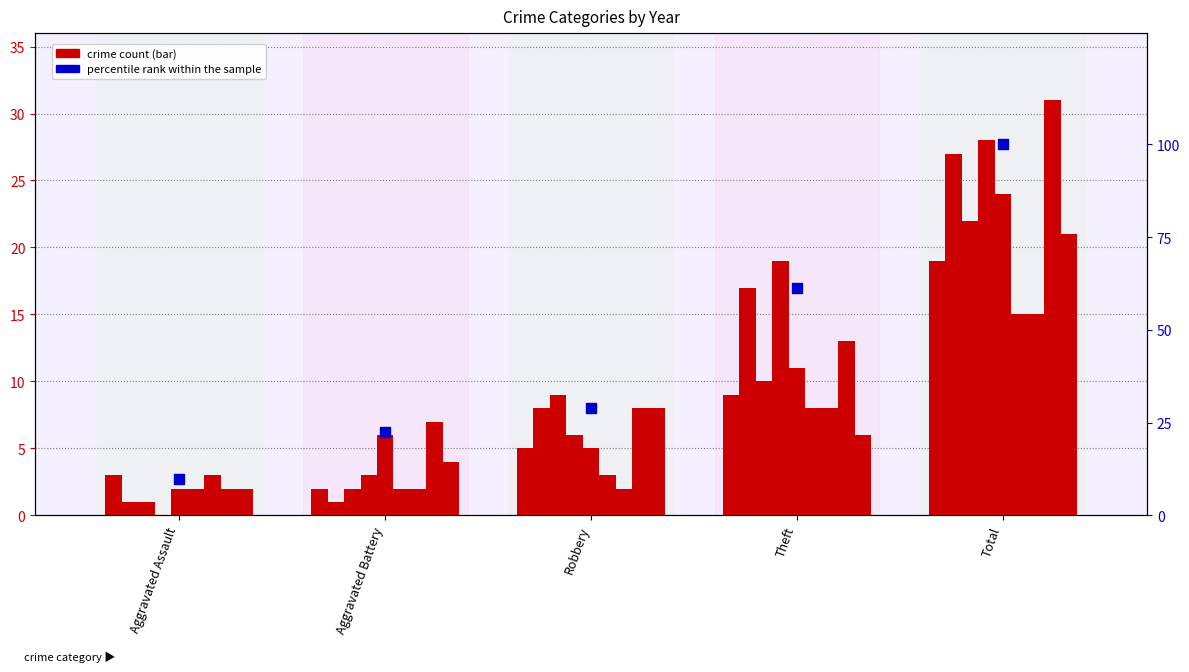

What is the change in value from Robbery to Theft?

+32.3